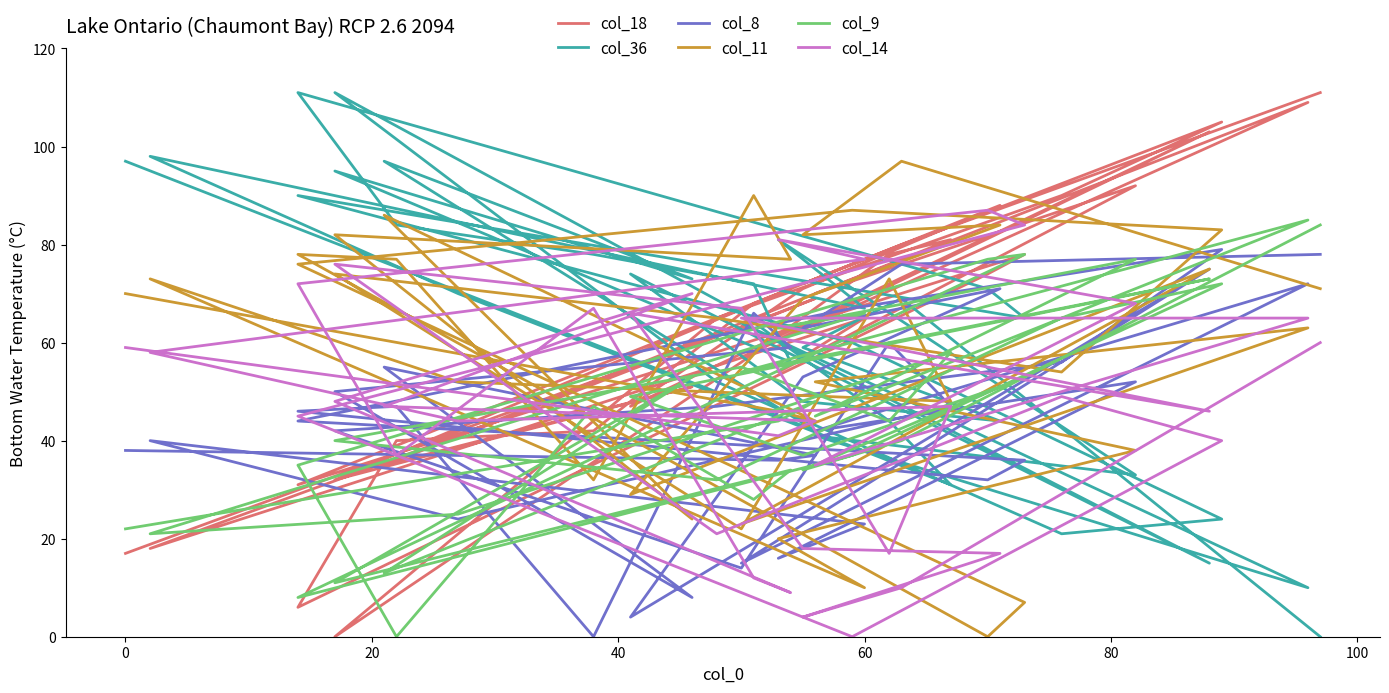

Where is the first local minimum for col_18?

40